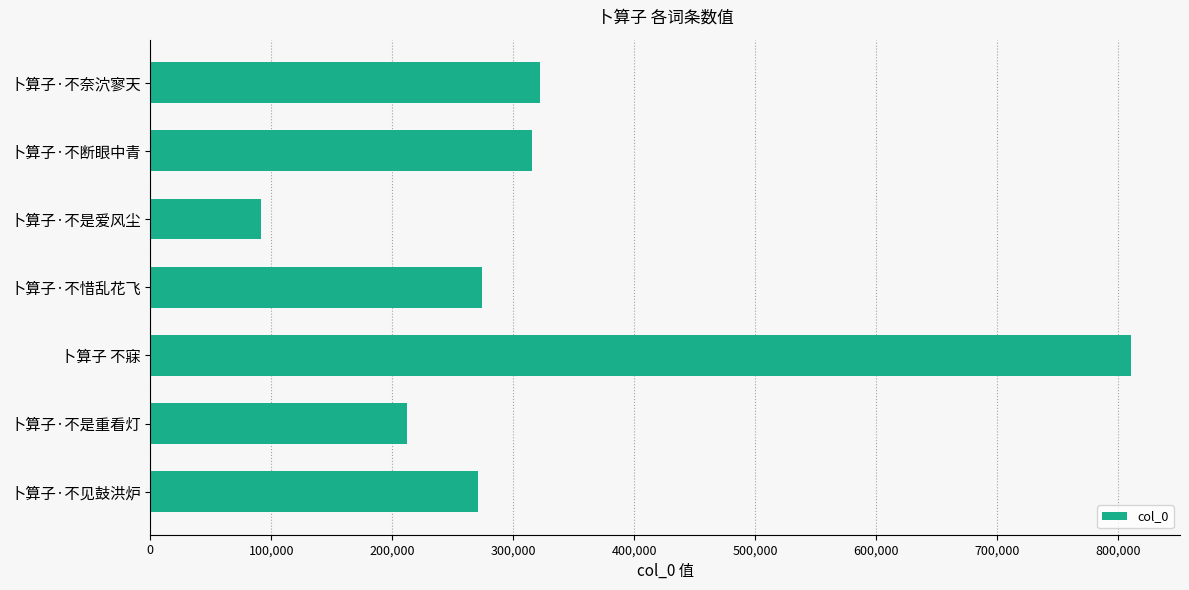

What is the difference between the maximum and minimum values?

719539